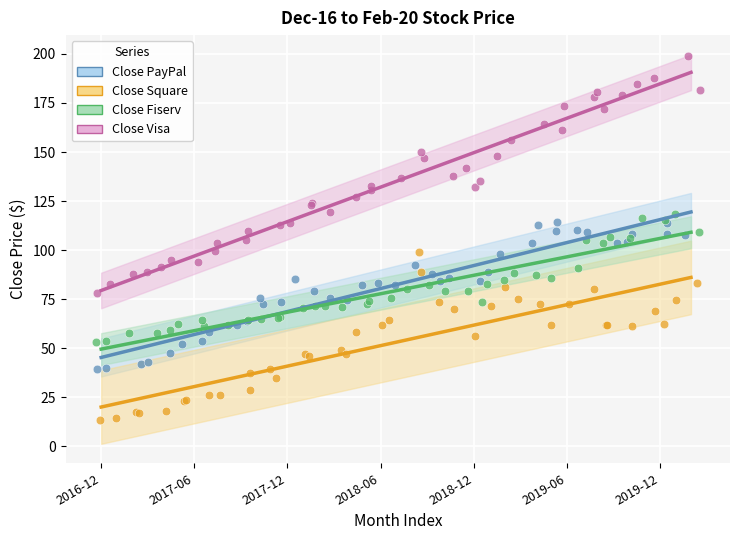

What are all the series names shown in the legend?

Close PayPal, Close Square, Close Fiserv, Close Visa